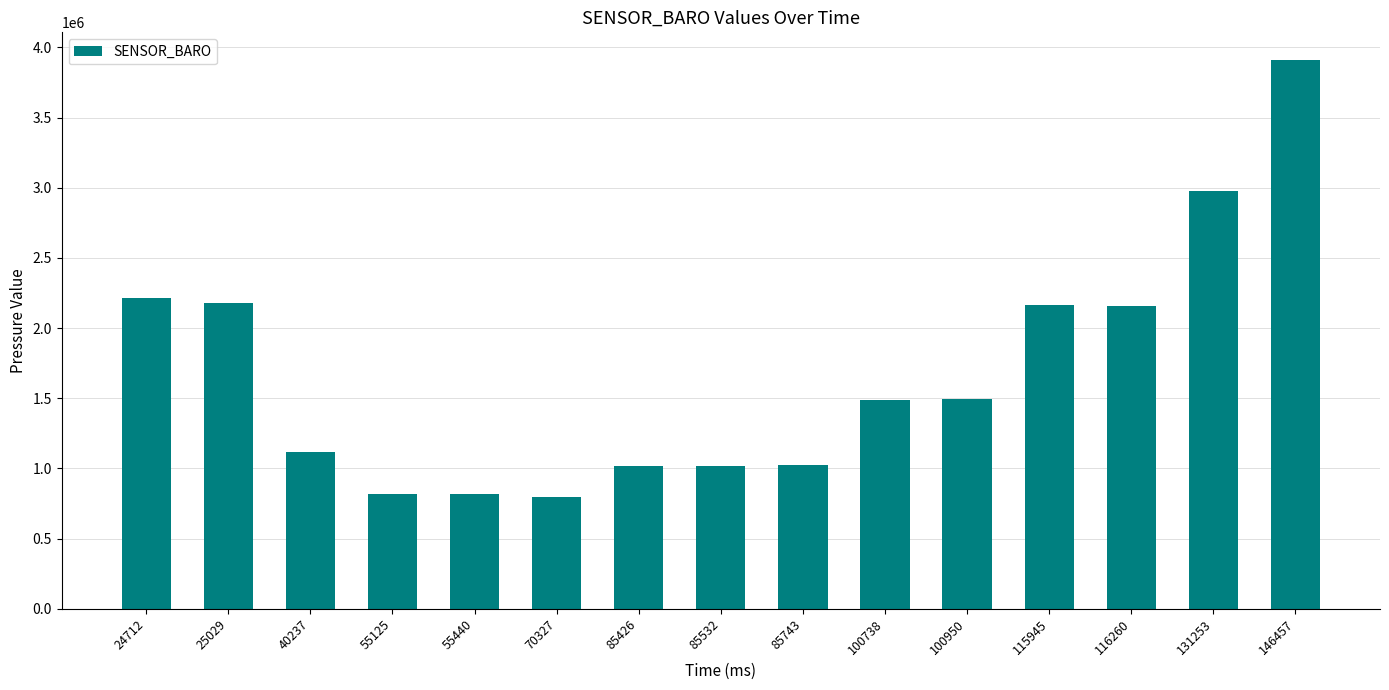

Between 55440 and 131253, which is larger?

131253